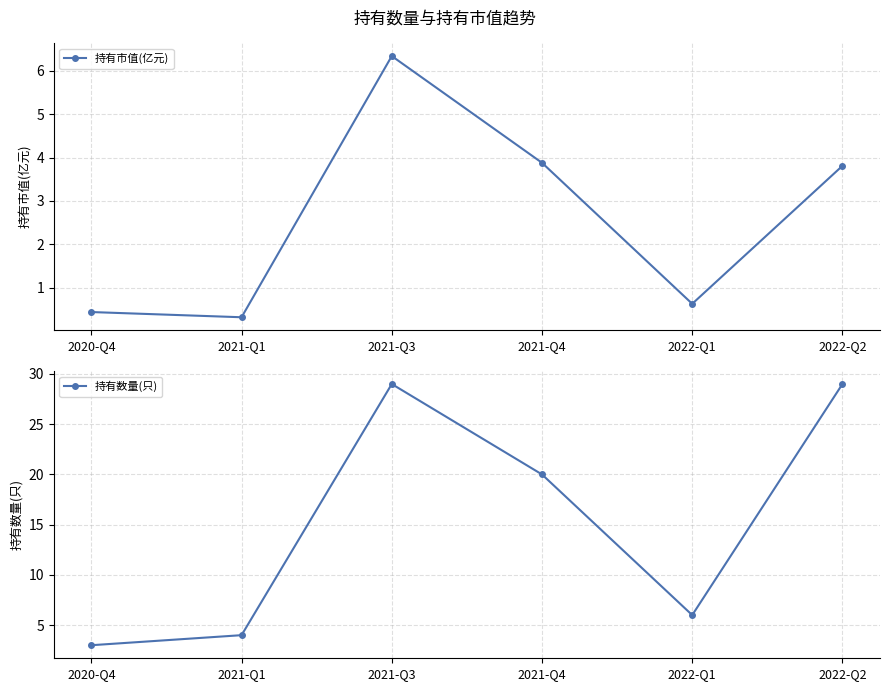

Which series has the largest total across all categories?

持有数量(只)